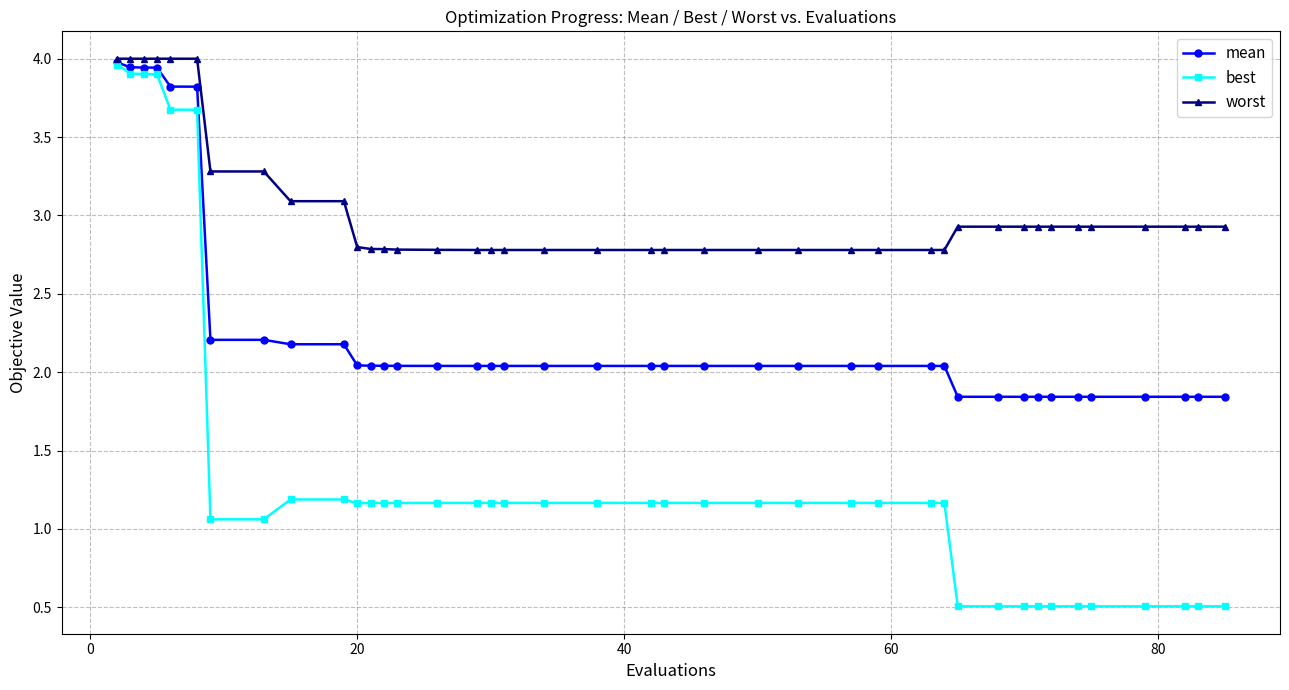

Is this an area chart (filled region under the line)?

No